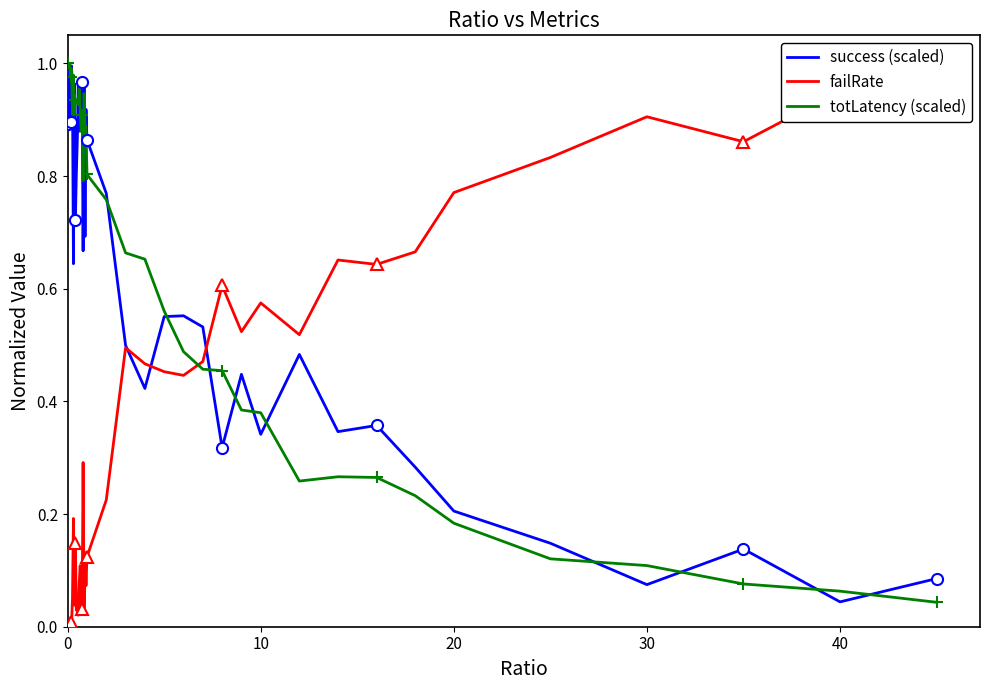

Is it true that failRate equals 0.6 at 0?

False